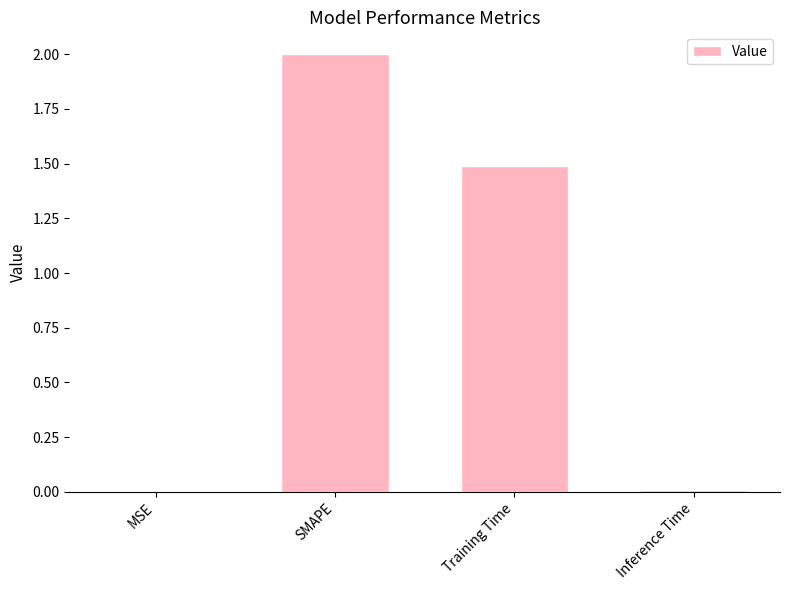

Approximately how many times larger is the value at SMAPE compared to Training Time?

1.3